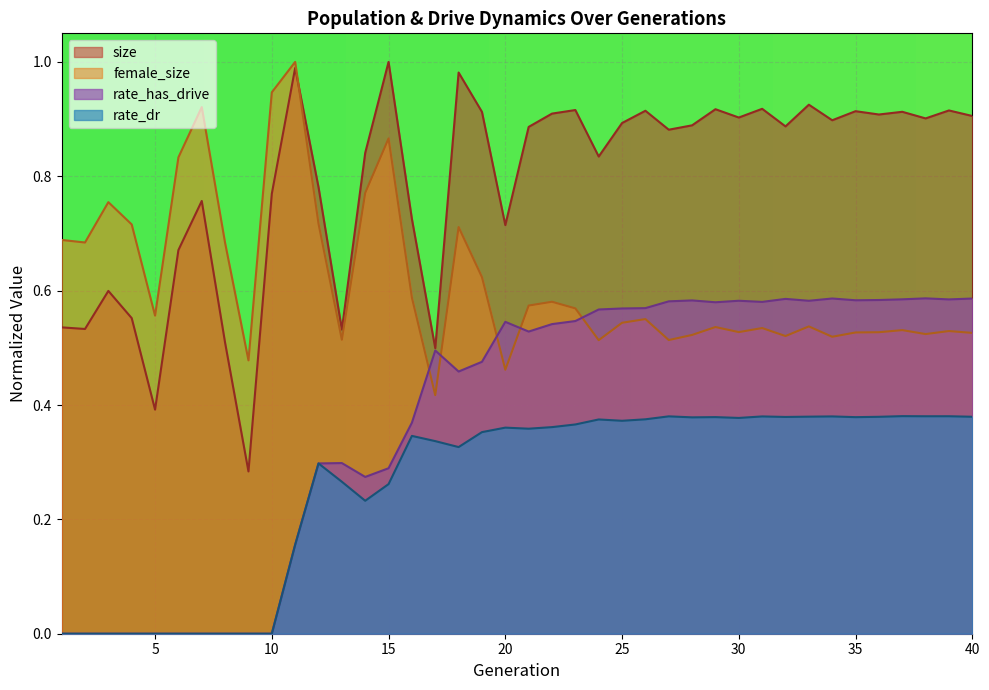

True or false: rate_has_drive has a value of 0.4 at 16.

True